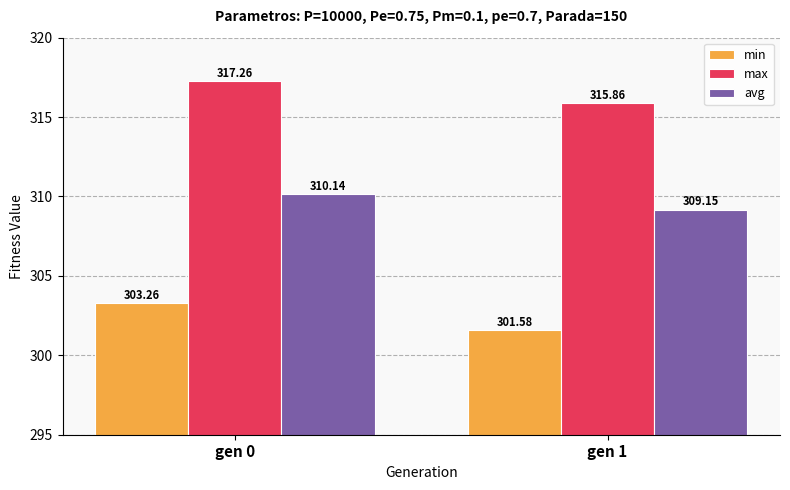

Read the min value at gen 1.

301.6